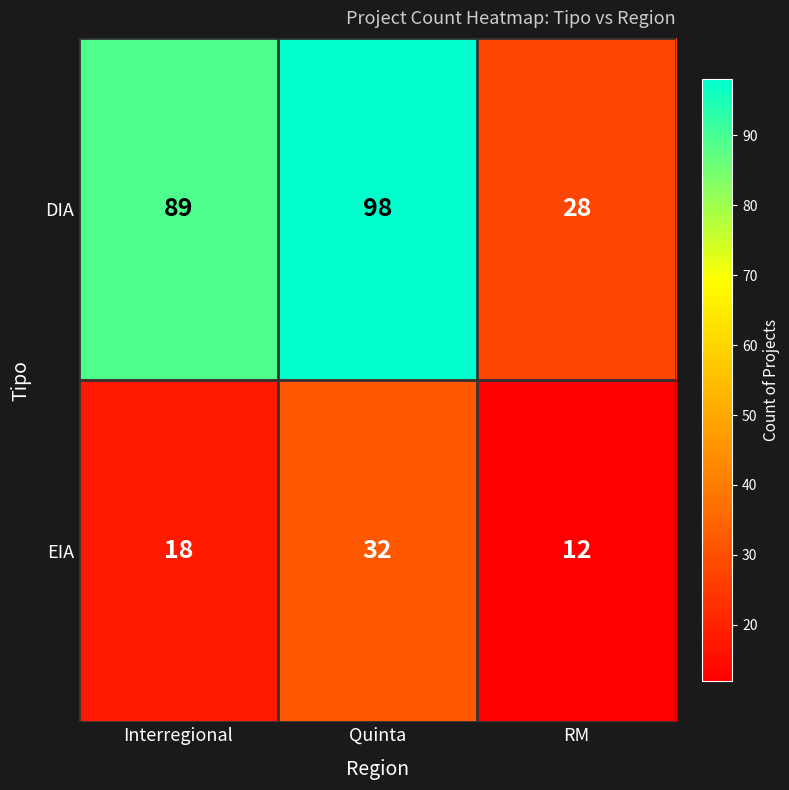

Which category has the lowest value in the DIA series?

RM